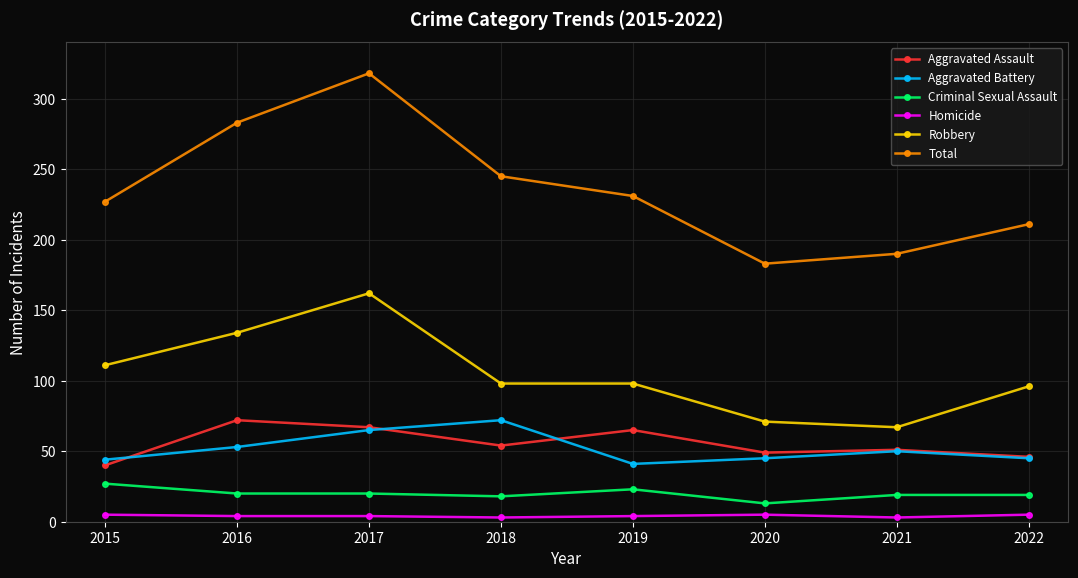

Is it true that Aggravated Battery equals 100 at 2017?

False